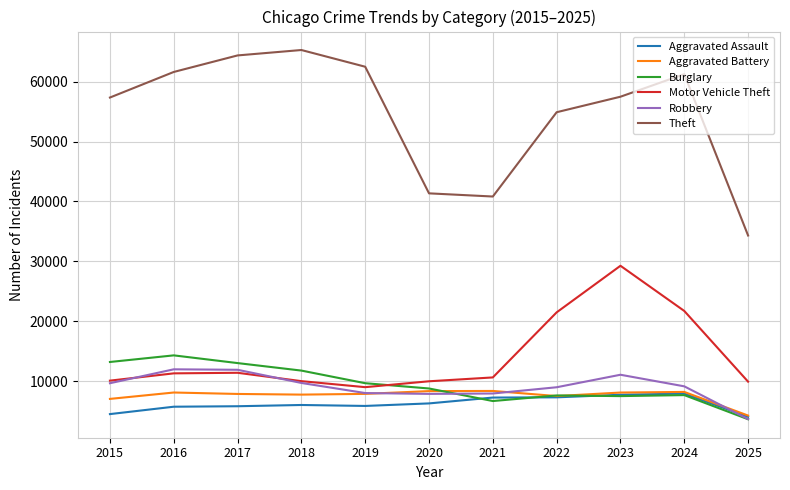

How many series are shown in this chart?

6